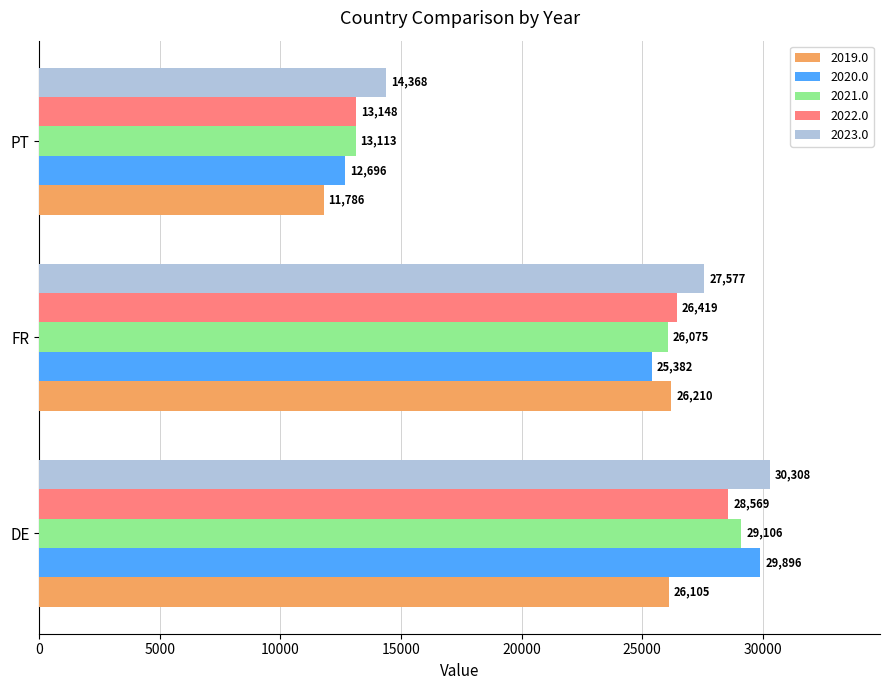

At which category is the sum across all series the highest?

DE